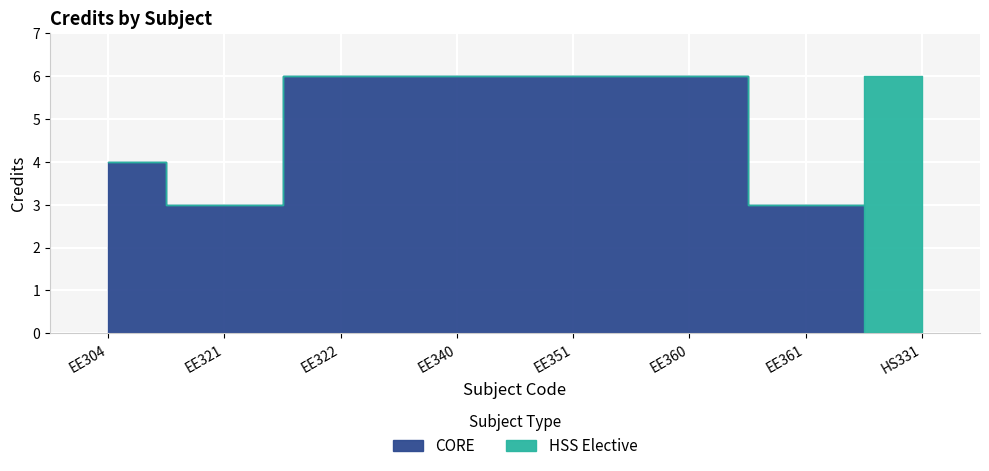

How many values are between 4 and 6?

6